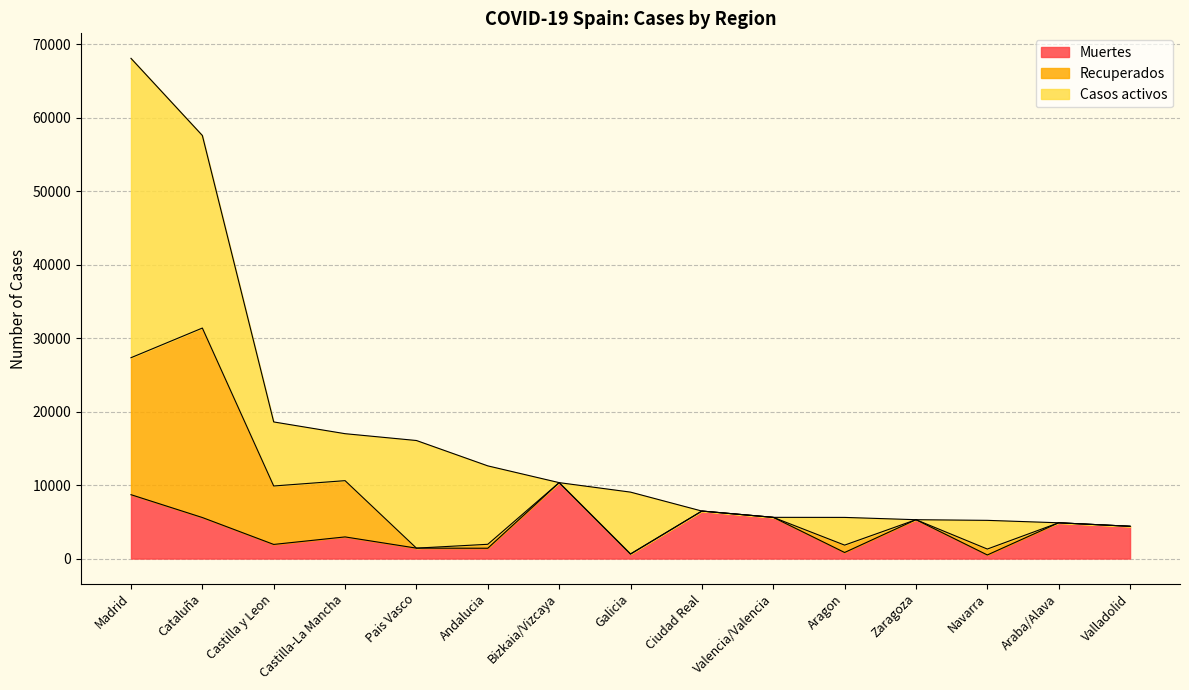

Rank the series by their maximum value, from highest to lowest.

Casos activos, Recuperados, Muertes